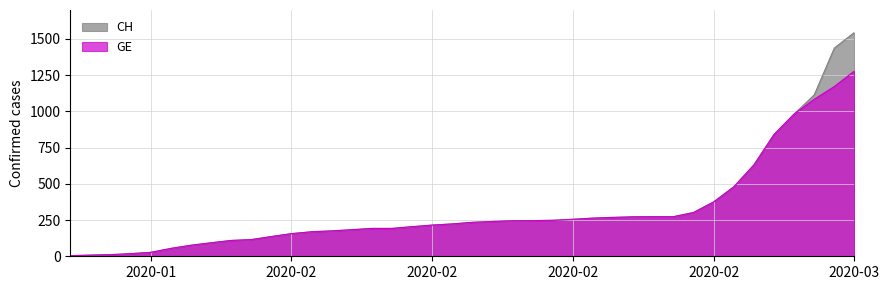

True or false: CH and GE cross at least once.

False